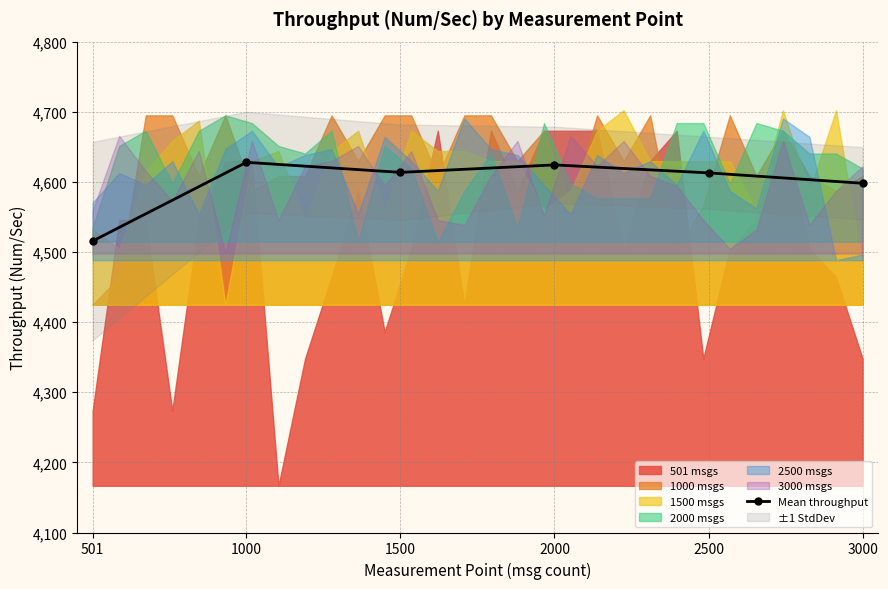

What is the average value?

4598.7